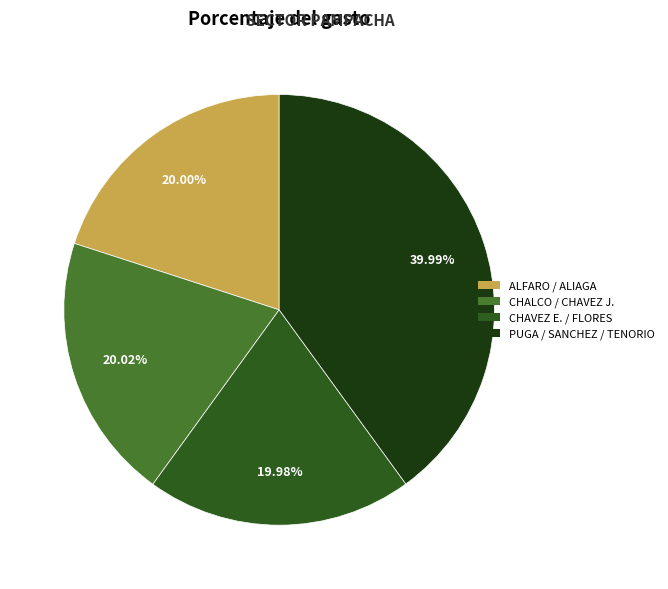

Combined, do PUGA / SANCHEZ / TENORIO and ALFARO / ALIAGA account for over 50%?

Yes